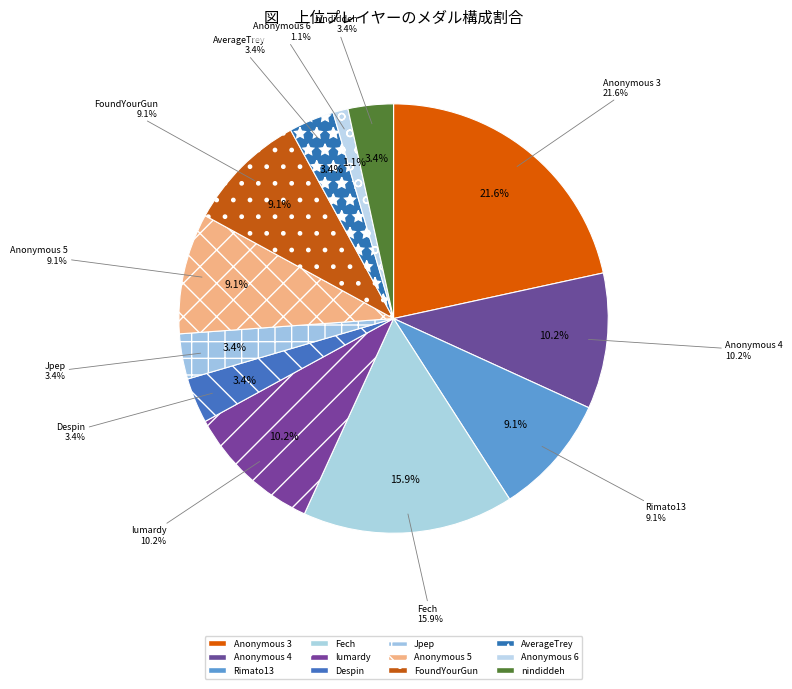

Which has a higher value, Fech or nindiddeh?

Fech